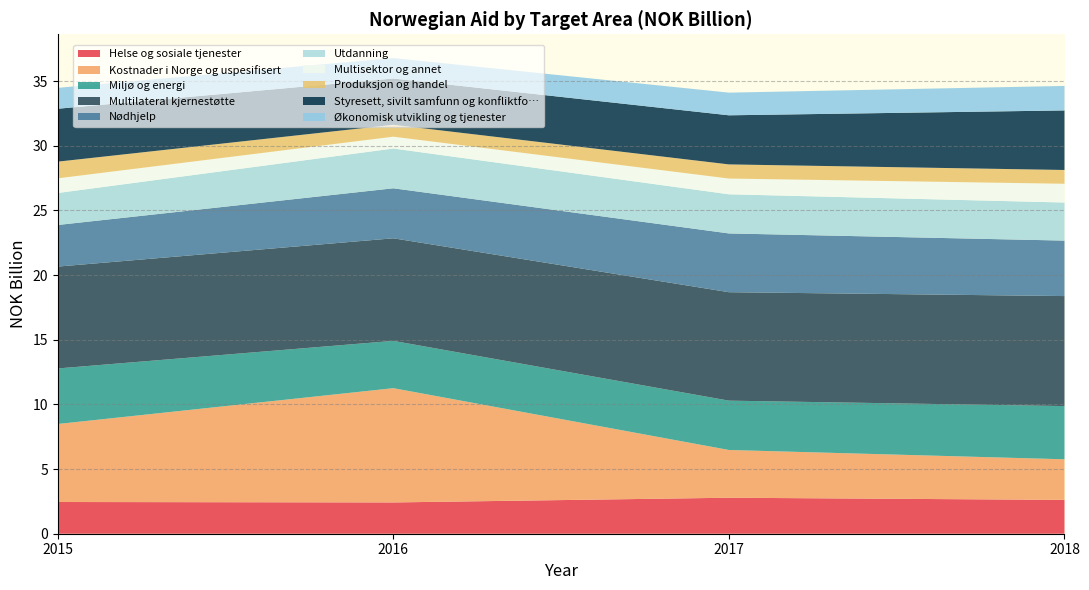

What is the lowest value of the Helse og sosiale tjenester series?

2.4